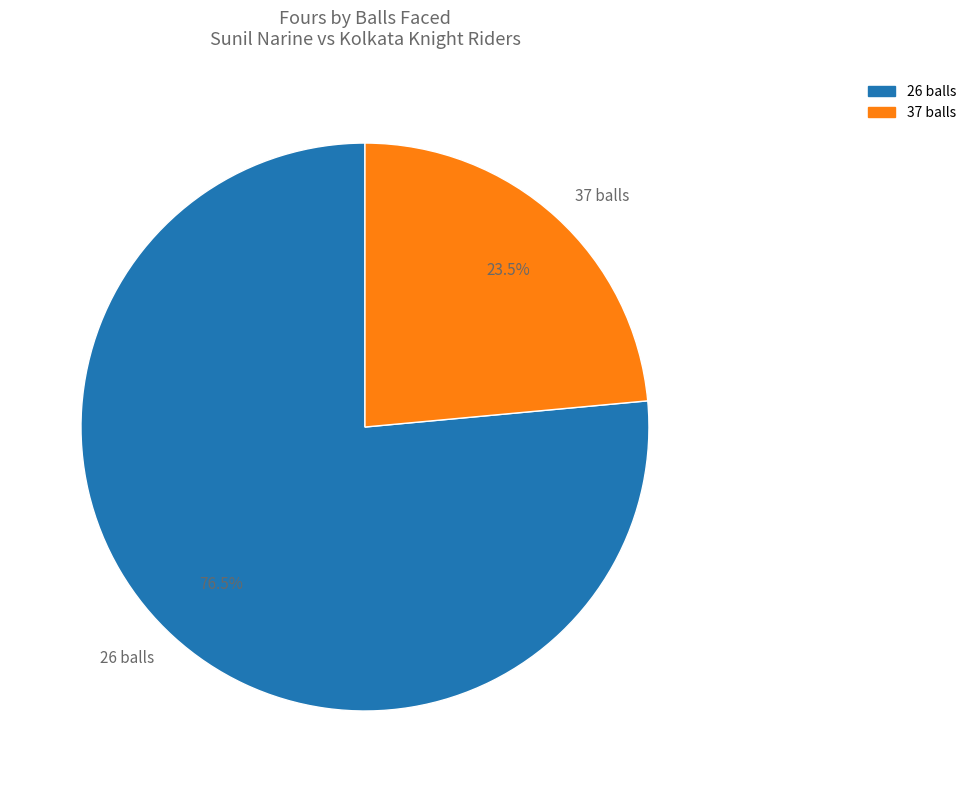

Rank the categories by value from highest to lowest.

26 balls, 37 balls